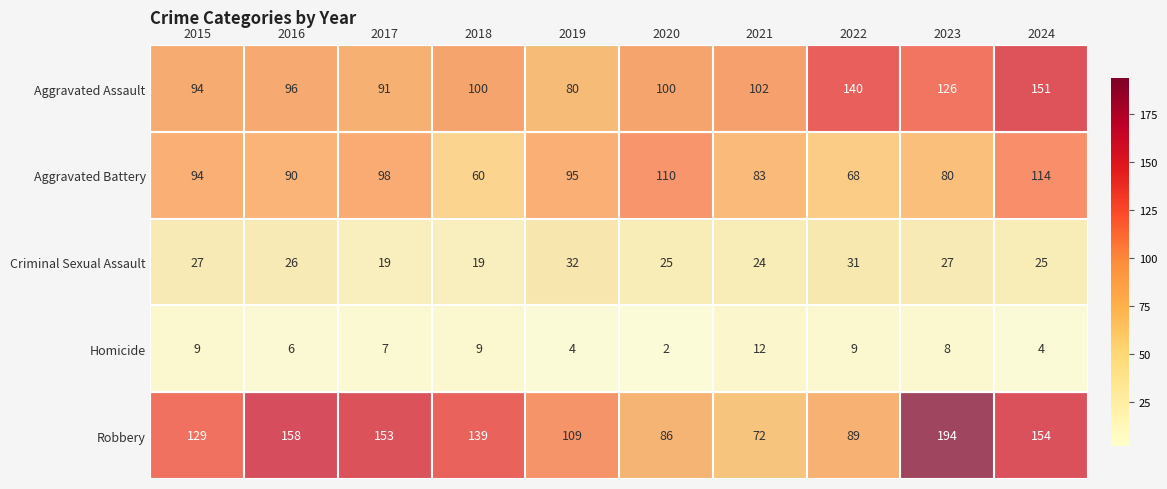

At which label is Aggravated Assault closest to 115?

2023